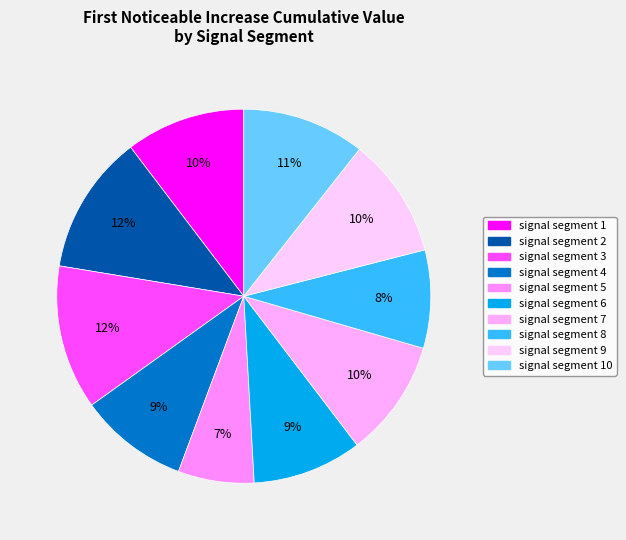

Combined, do signal segment 10 and signal segment 5 account for over 50%?

No